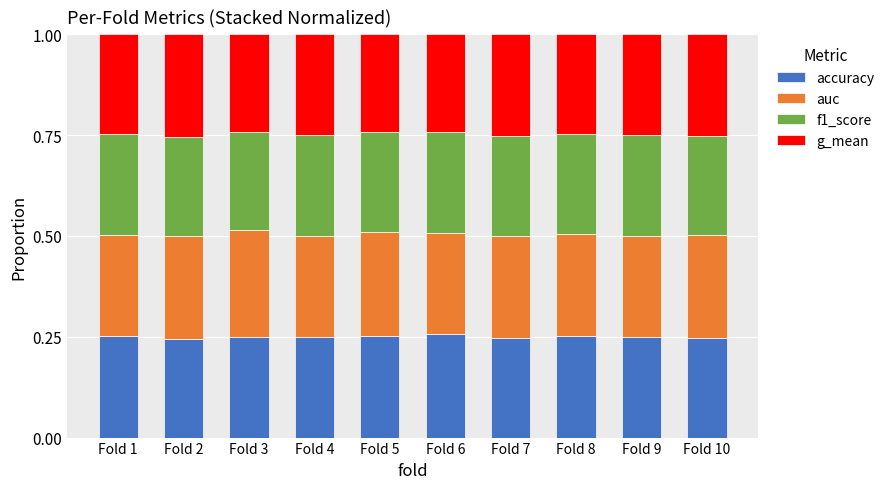

What is the sum of all accuracy values?

2.5